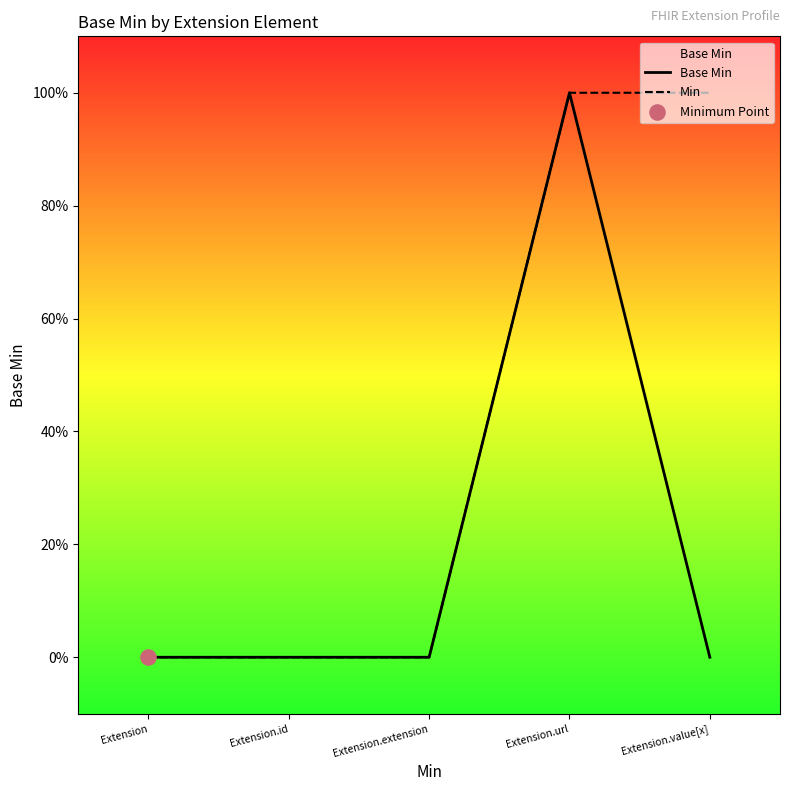

At how many categories does at least one series exceed 0?

2